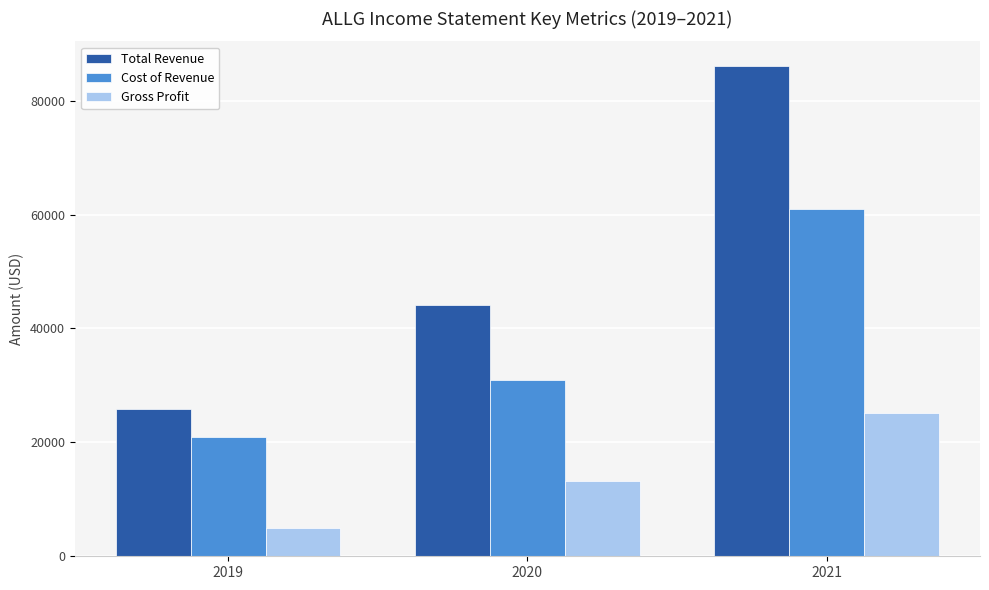

At how many categories does at least one series exceed 78770?

1